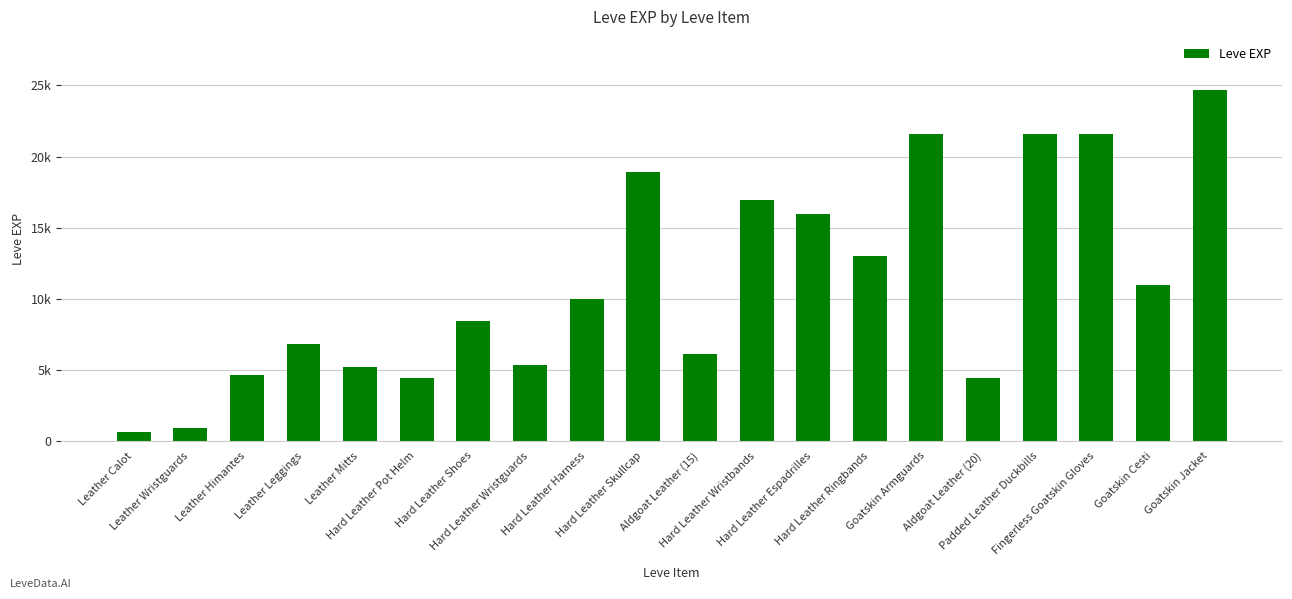

How many series are shown in this chart?

1